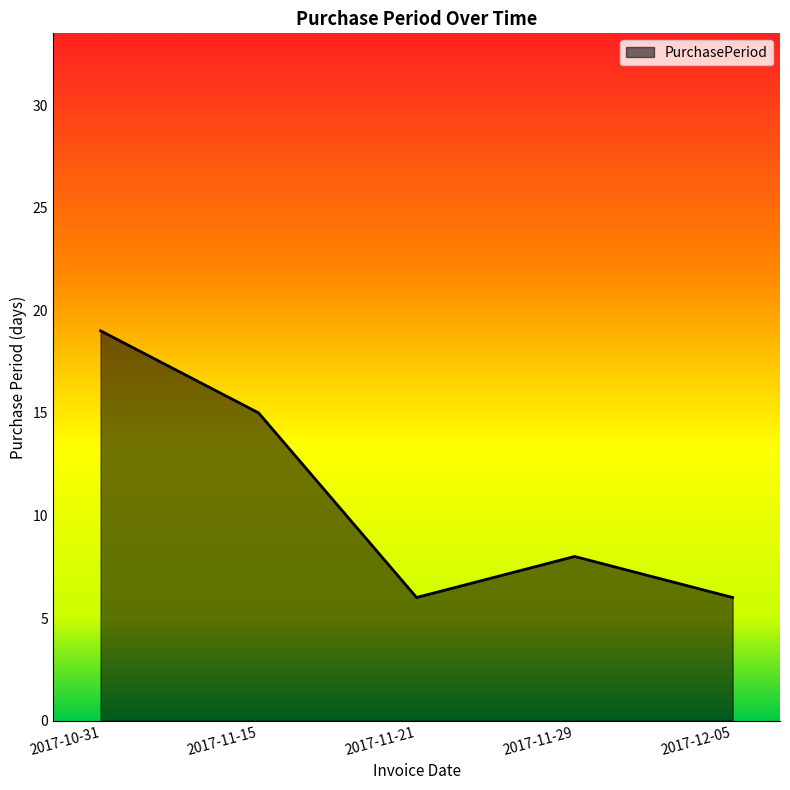

Count the values in the range 6 to 15.

4